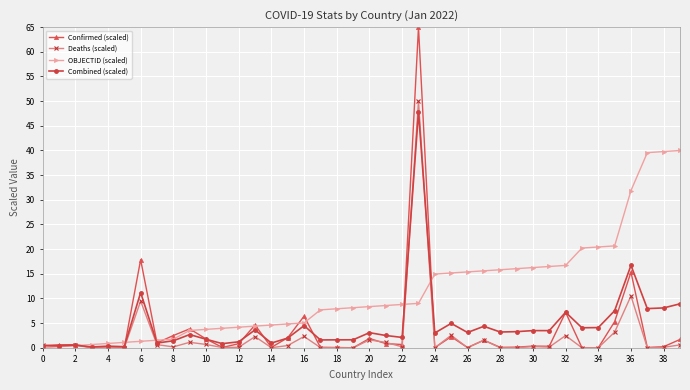

What are all the series names shown in the legend?

Confirmed (scaled), Deaths (scaled), OBJECTID (scaled), Combined (scaled)